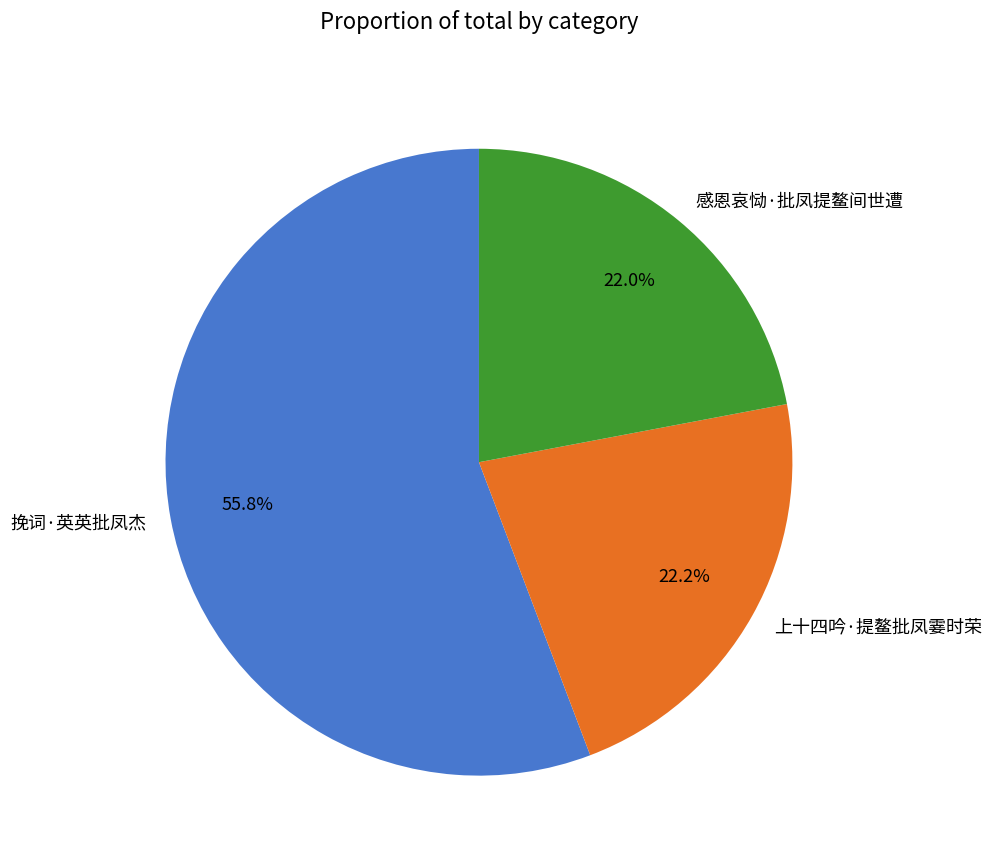

To the nearest percent, what is the difference between the 上十四吟·提鳌批凤霎时荣 and 挽词·英英批凤杰 slice percentages?

34%